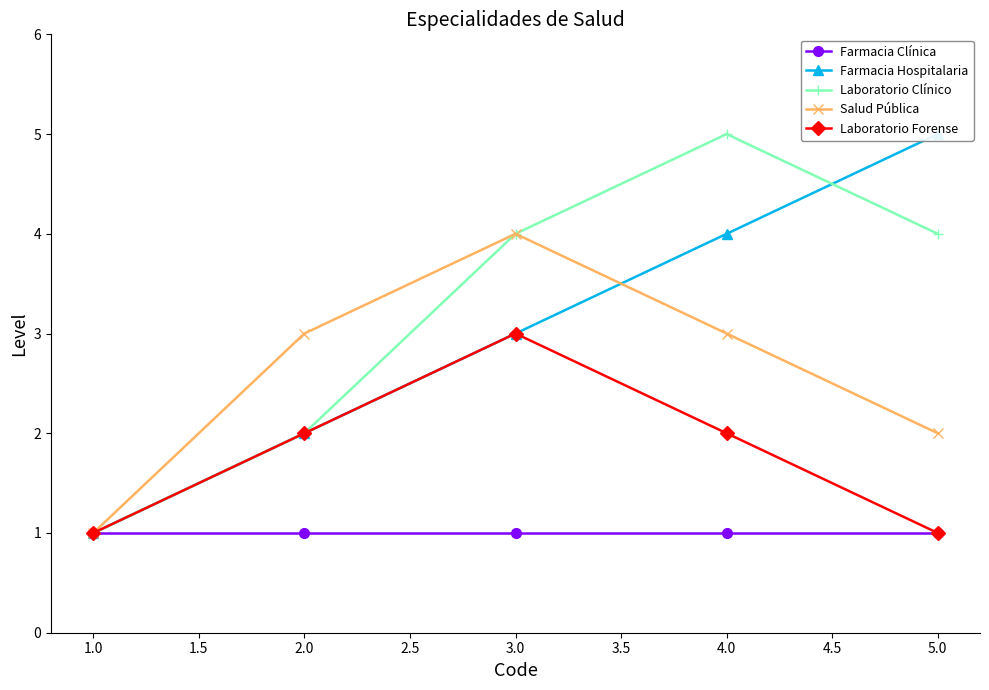

Where is the first local maximum for Salud Pública?

3.0